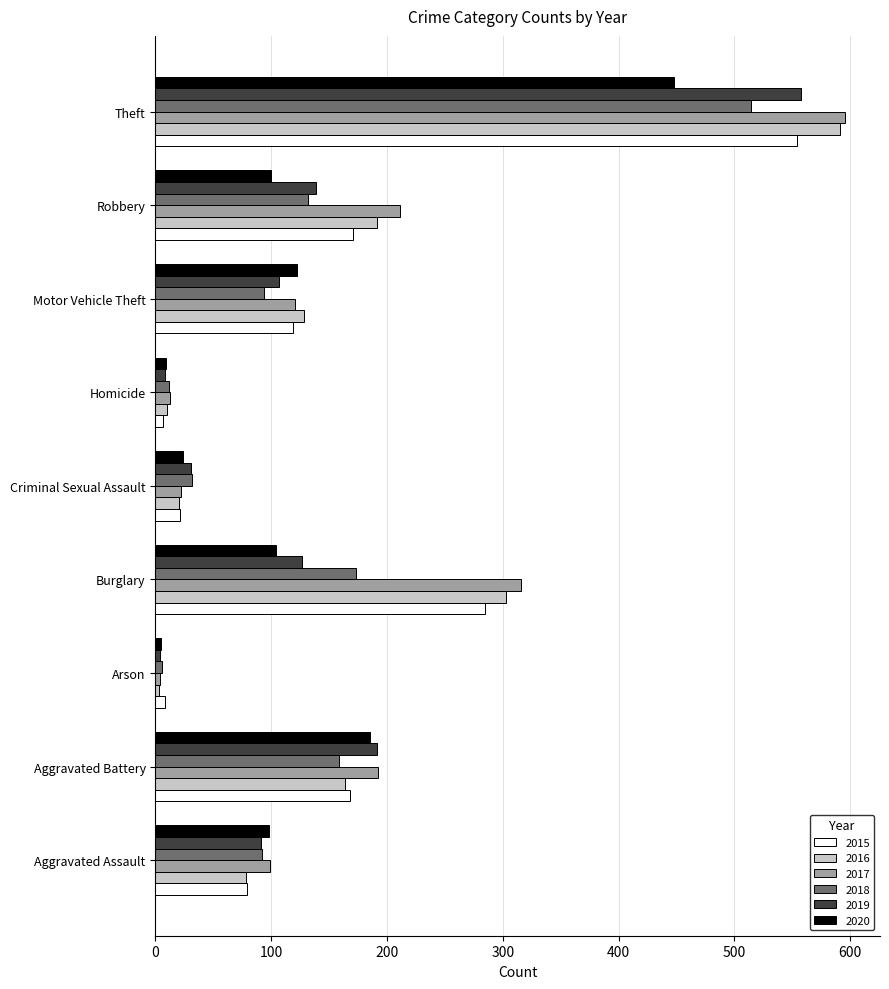

True or false: 2017 has a value of 389 at Theft.

False